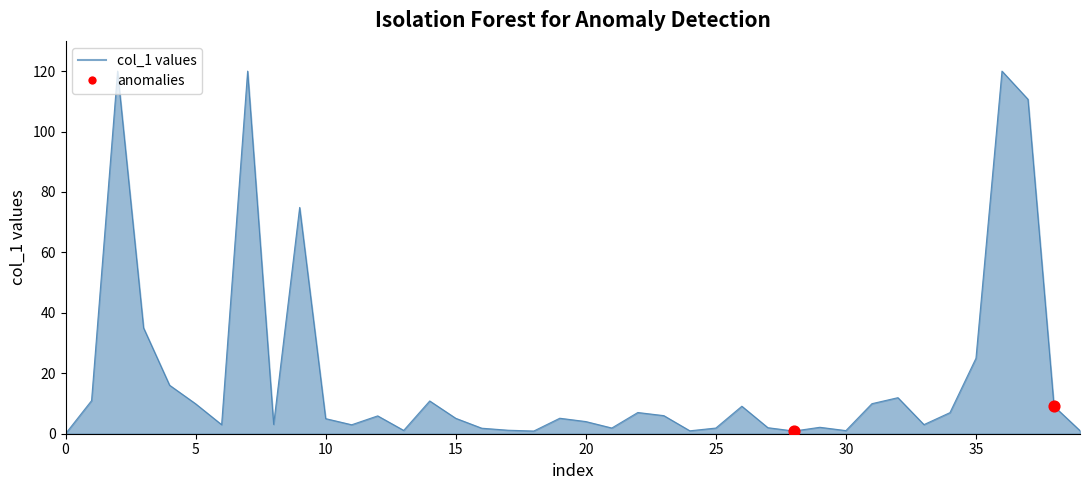

What is the greatest value displayed?

120.0